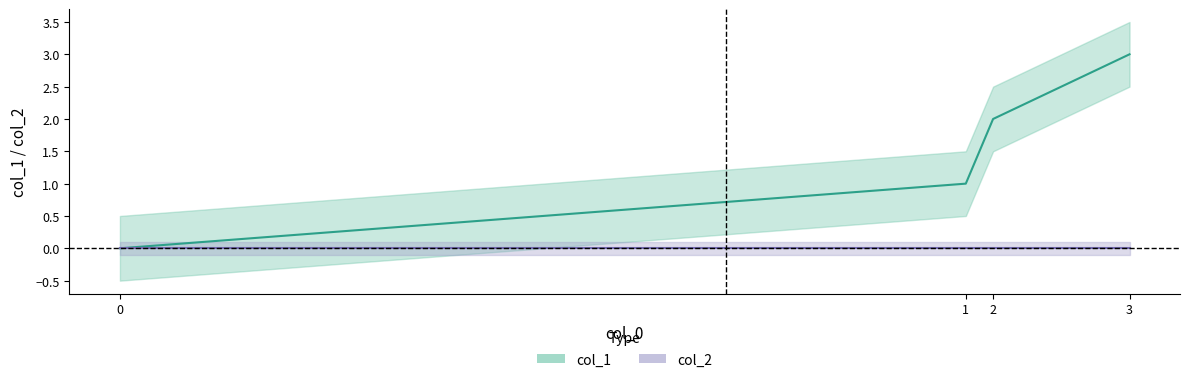

Count the number of categories in the chart.

4